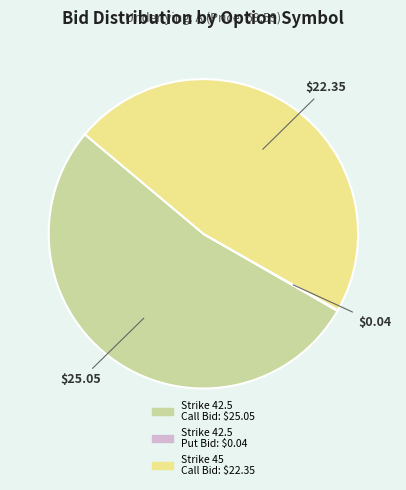

Does any single category account for the majority?

Yes